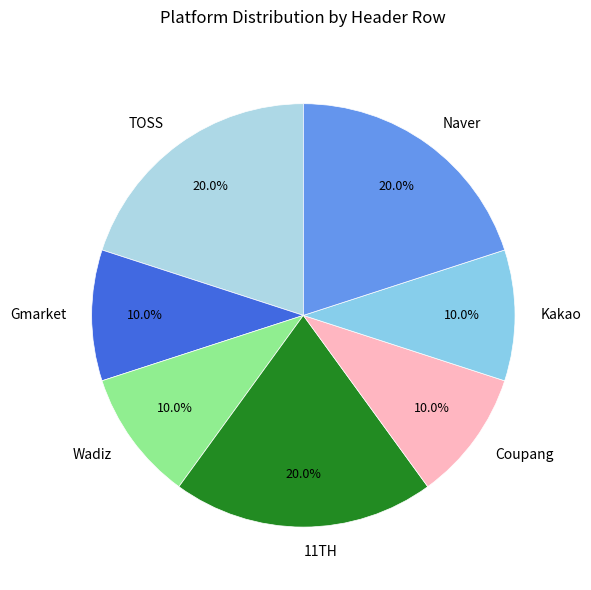

To the nearest percent, what portion does Naver represent?

20%